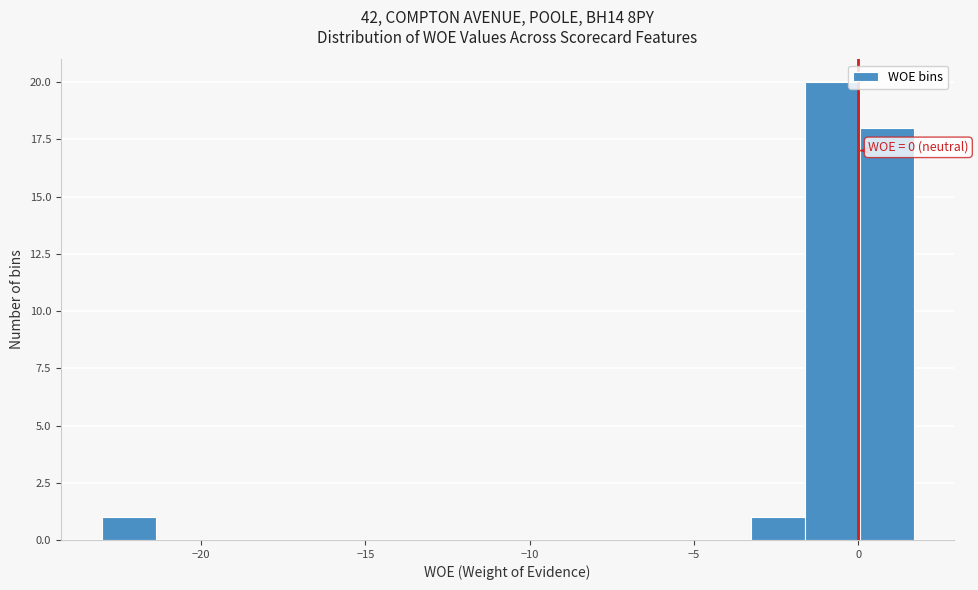

Read against the x-axis, roughly where is the centre of the tallest bar?

-1.0